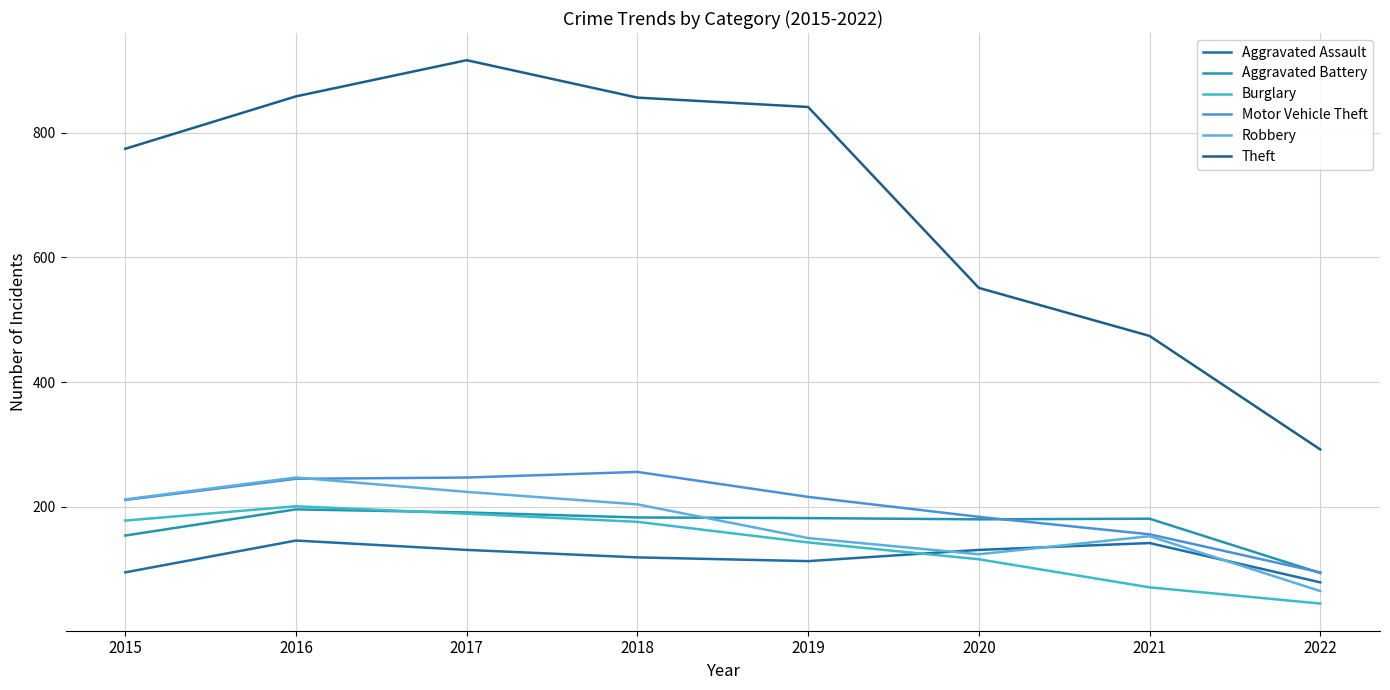

Which series has the largest range (max minus min)?

Theft